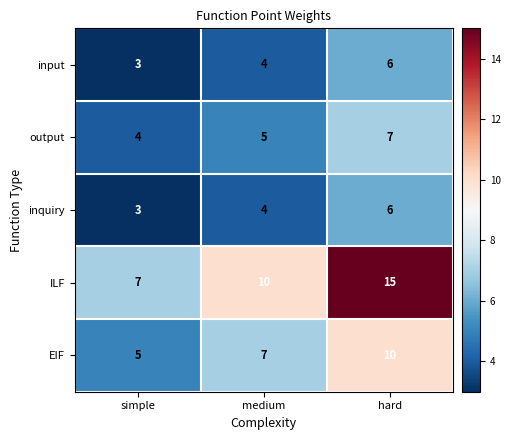

What is the smallest value displayed?

3